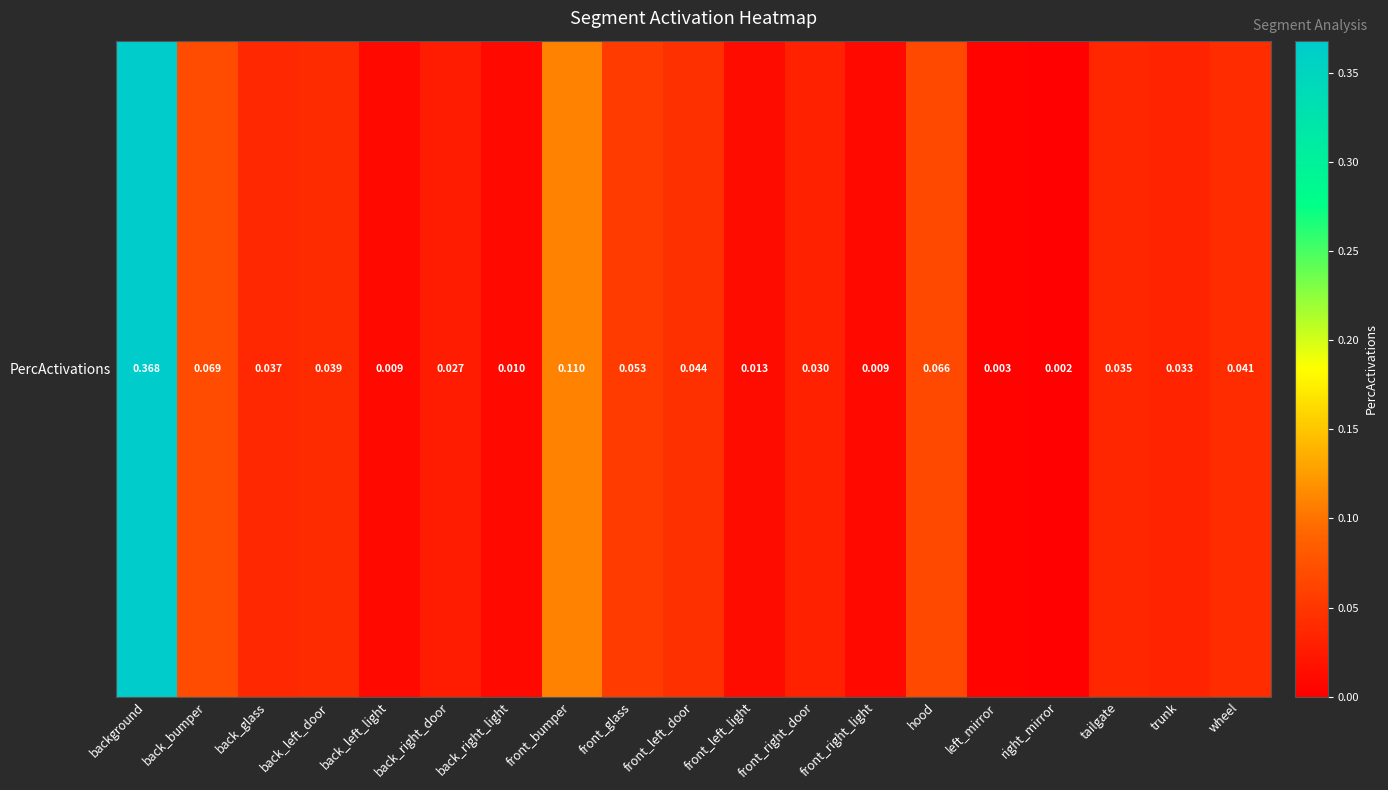

Is it true that the value at background is 0.6?

False